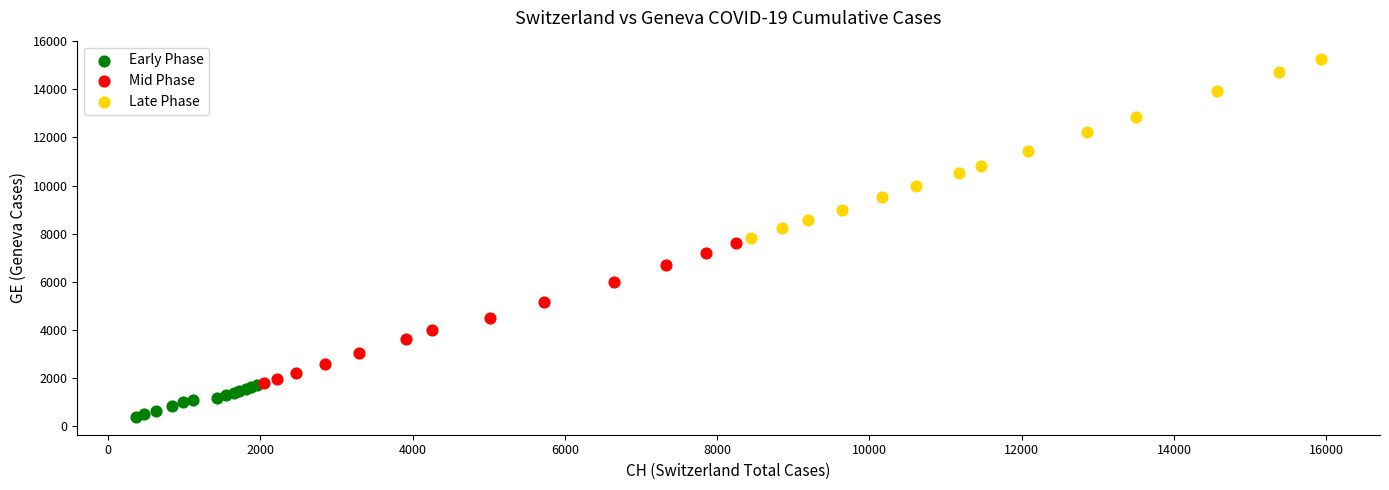

Which series contains the highest Y value?

Late Phase